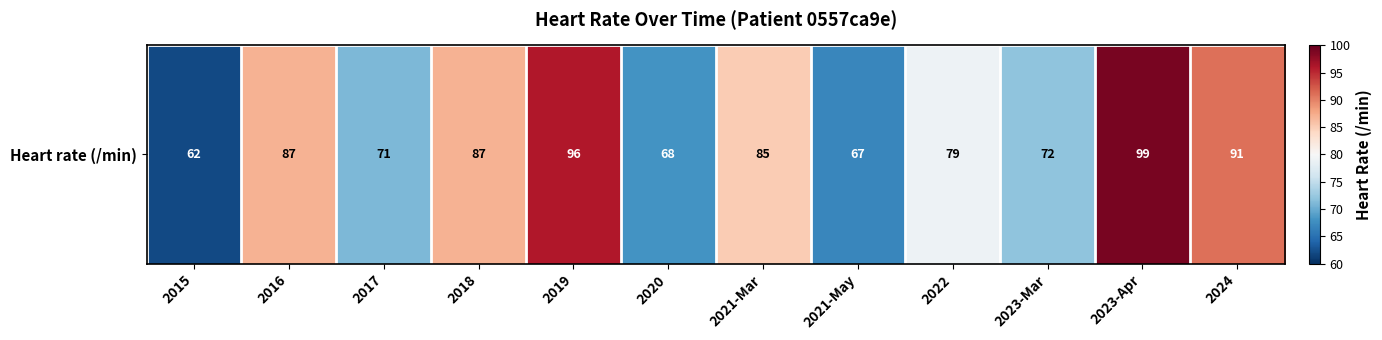

What is the difference between the values at 2016 and 2024?

4